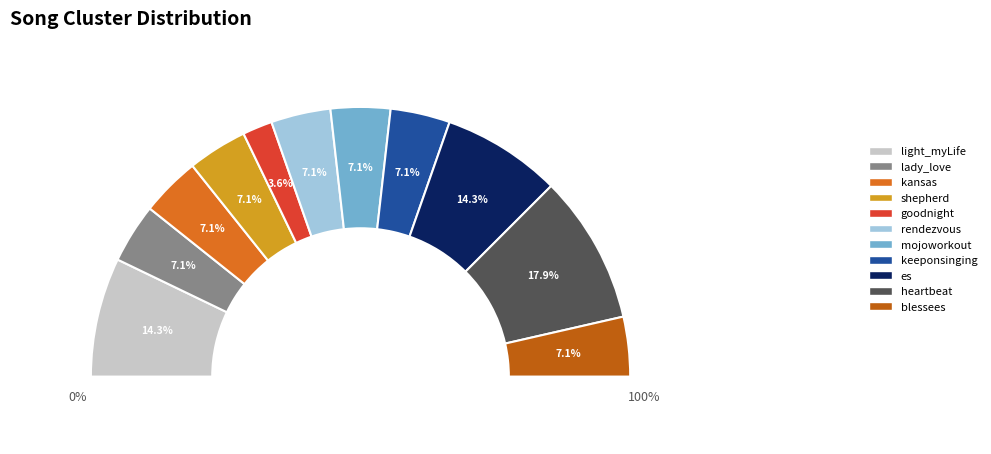

What percentage is the goodnight slice, to the nearest percent?

4%